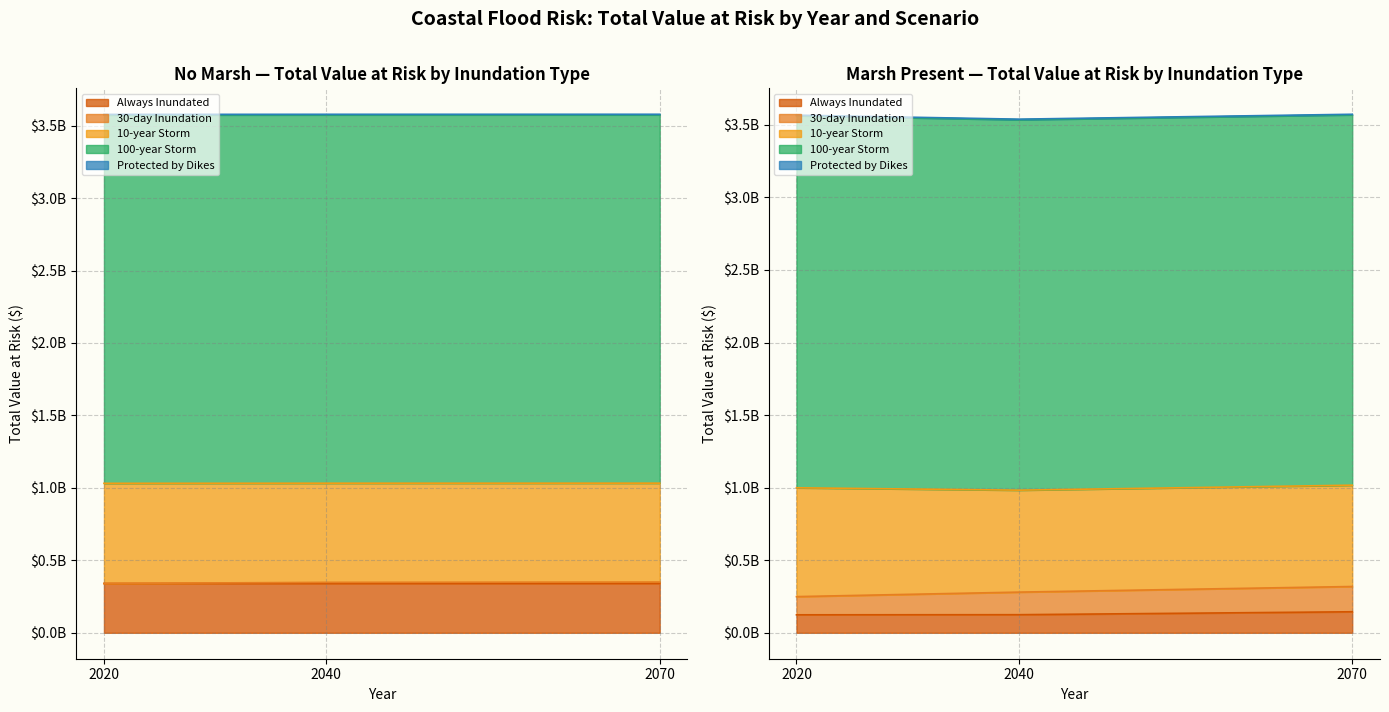

How many distinct data groups are displayed?

5